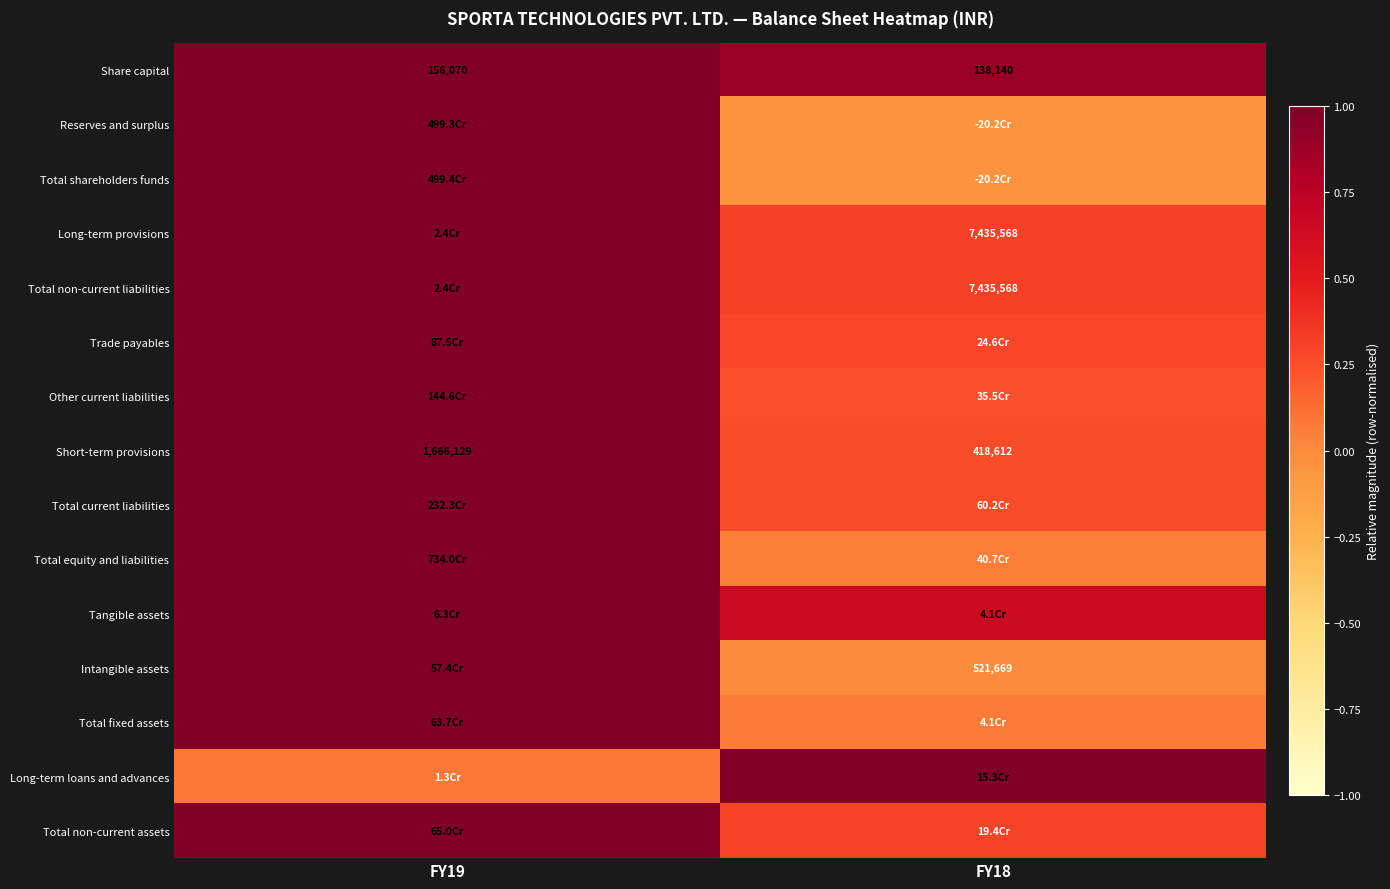

Is the value of Intangible assets at FY18 greater than the value of Long-term provisions at FY18?

No